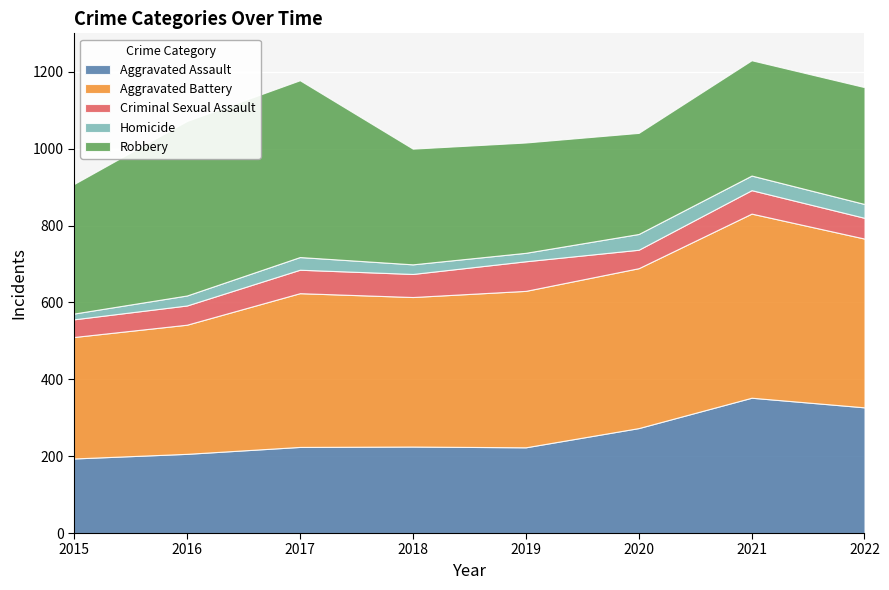

Which category has the highest value across all series?

2021